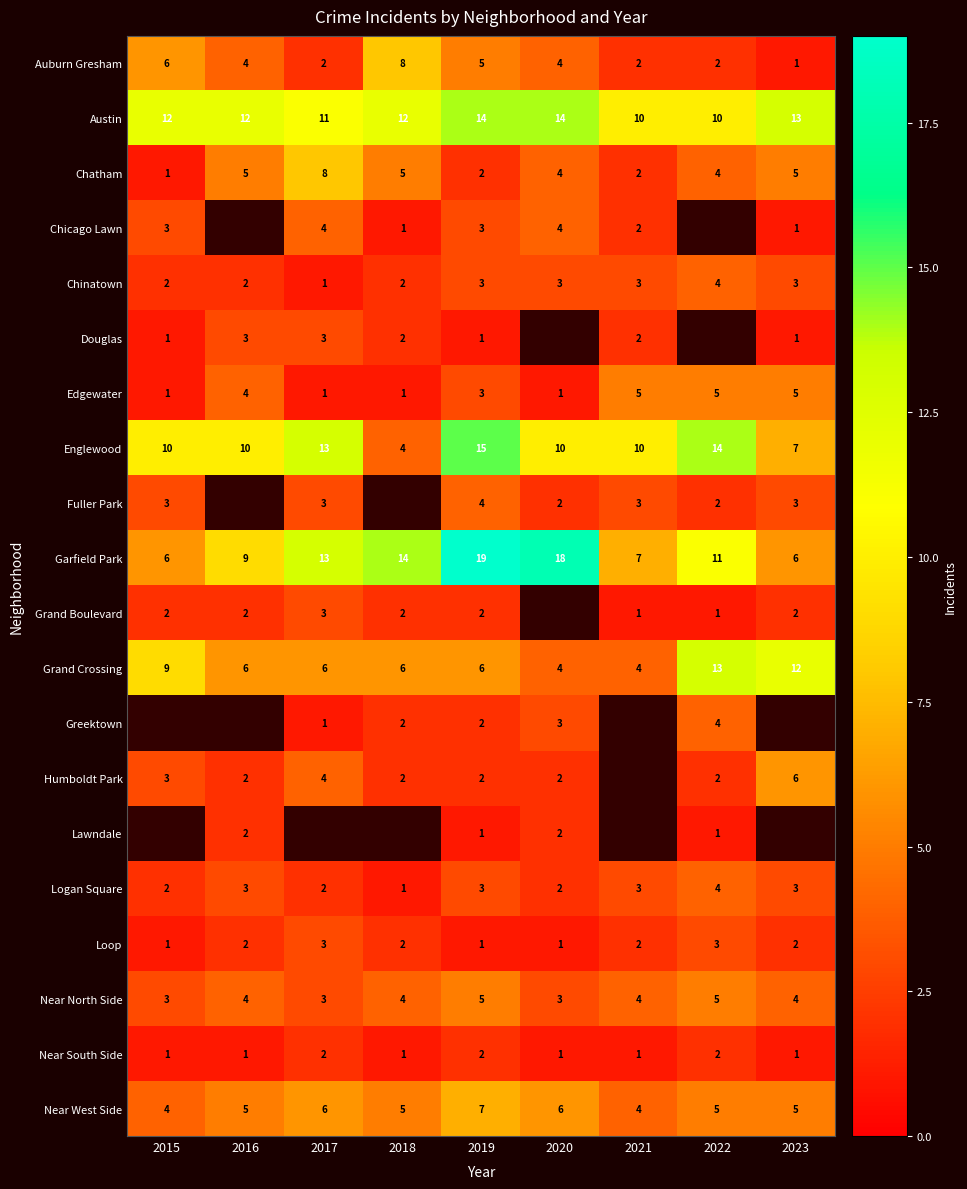

Which category has the lowest value across all series?

2023